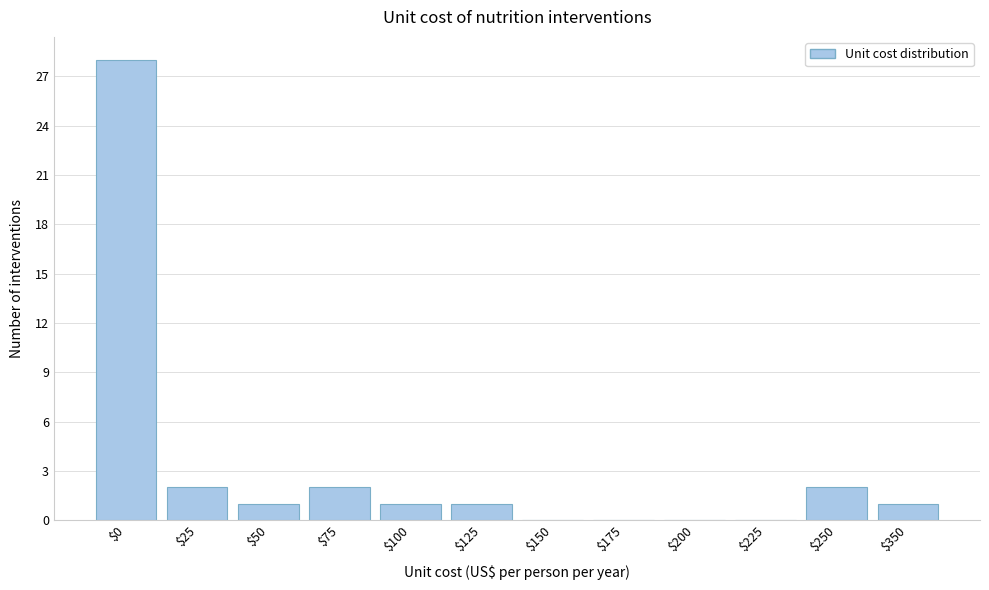

The value at $100 is 1. True or false?

True